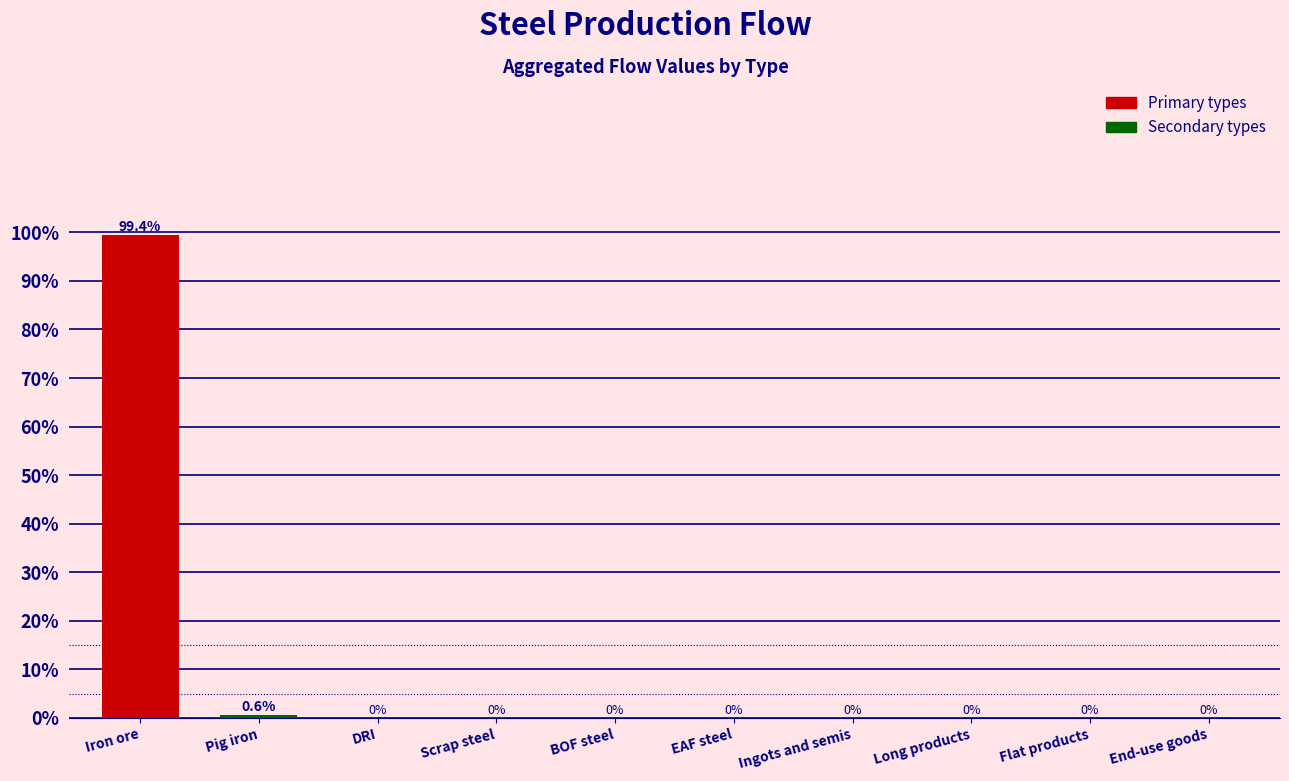

Reading left to right, extract all data points from this chart.

Iron ore=99.4	Pig iron=0.6	DRI=0.0	Scrap steel=0.0	BOF steel=0.0	EAF steel=0.0	Ingots and semis=0.0	Long products=0.0	Flat products=0.0	End-use goods=0.0